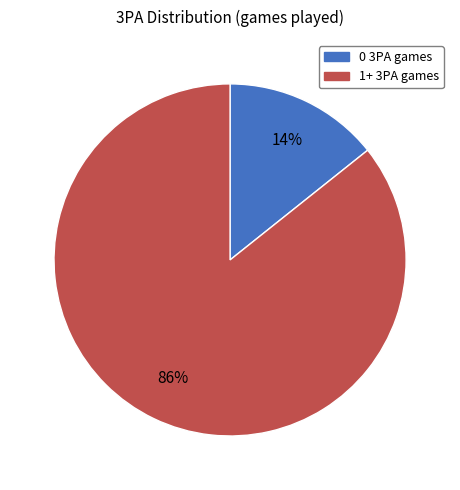

Which has a higher value, 1+ 3PA or 0 3PA?

1+ 3PA